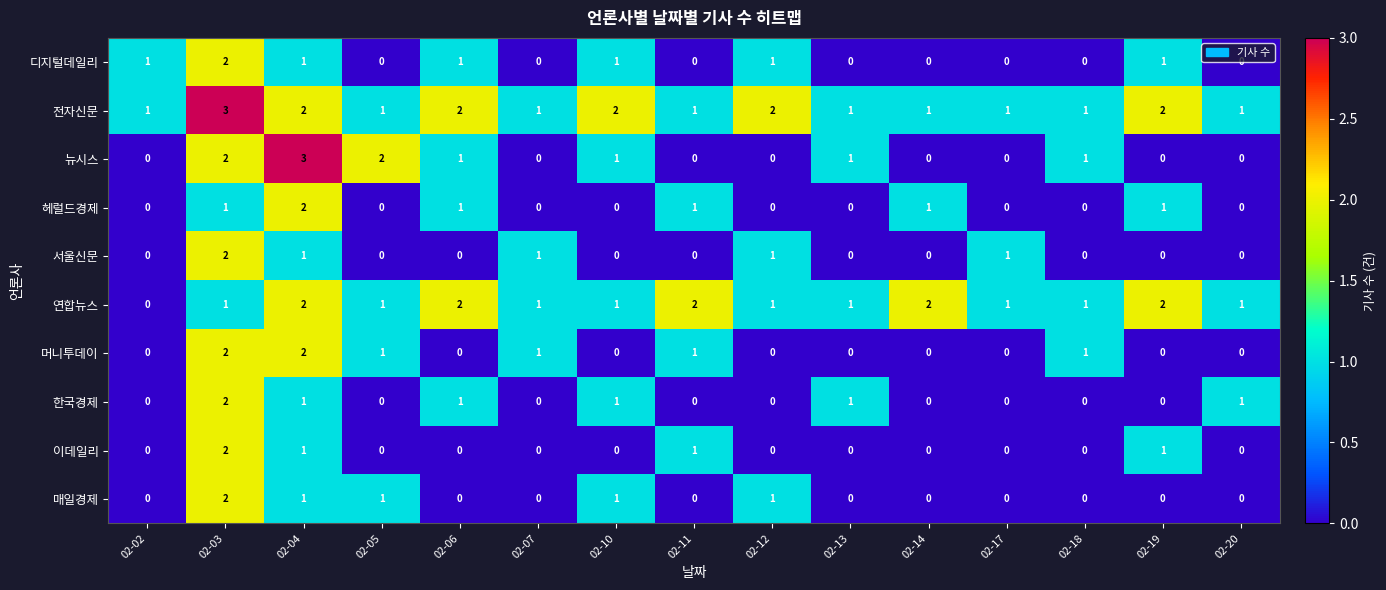

At how many categories does at least one series exceed 0?

15